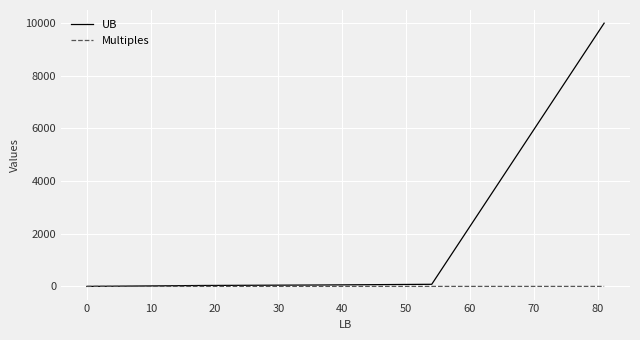

List the series in order of their overall mean, lowest first.

Multiples, UB